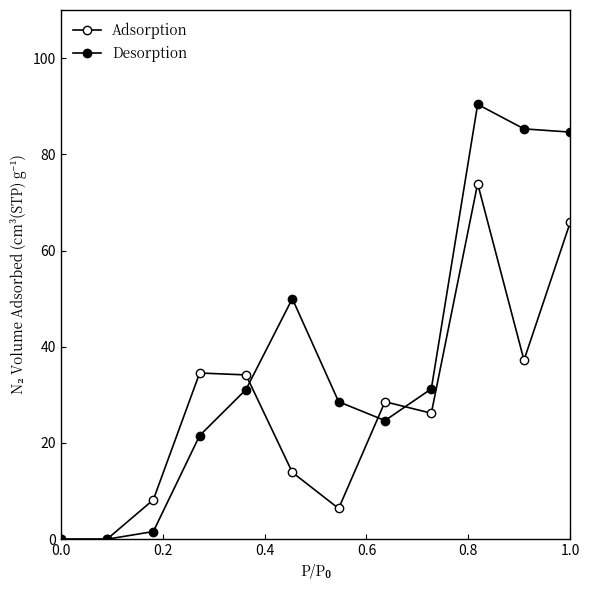

Is this an area chart (filled region under the line)?

No